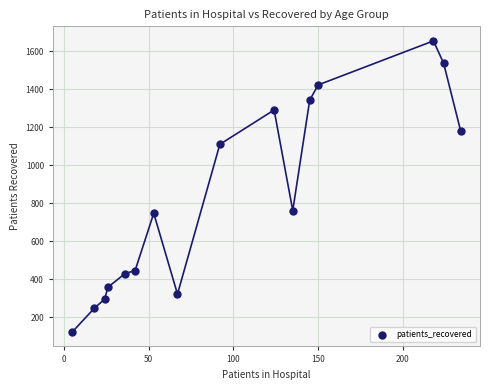

What is the range of Y values (max minus min)?

1533